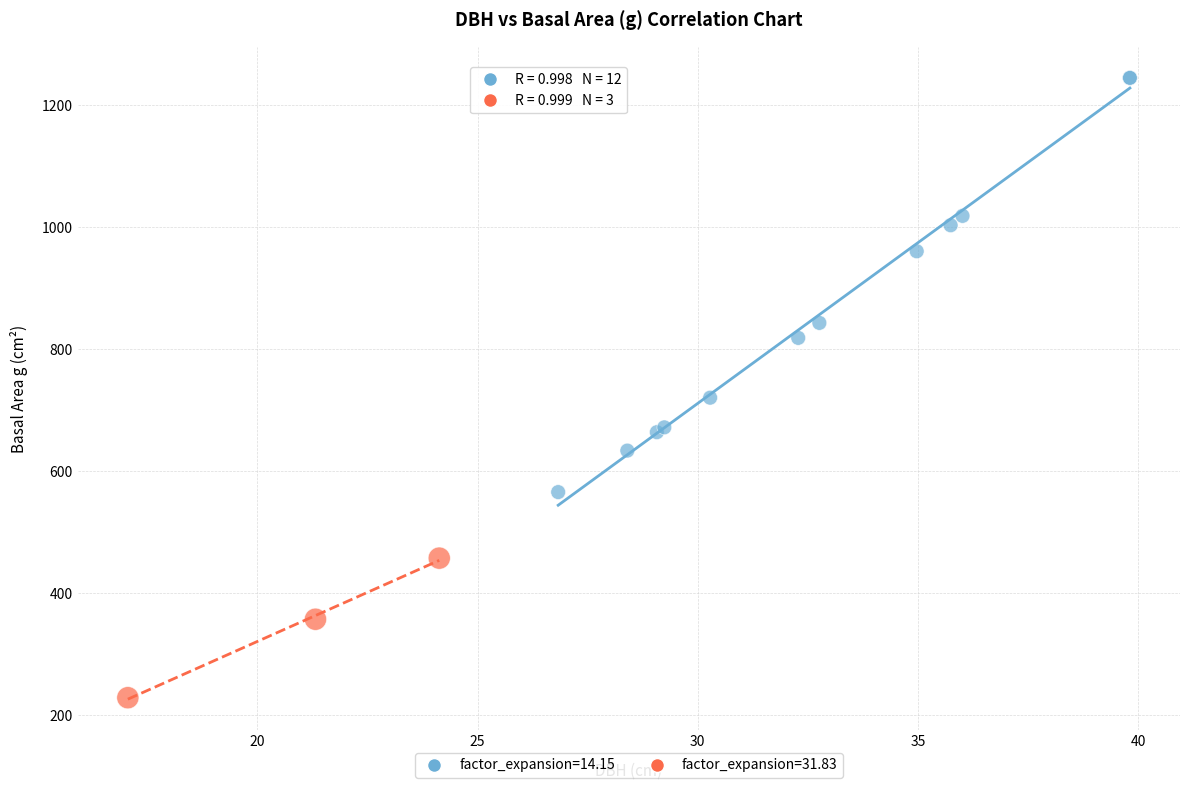

Which series contains the lowest Y value?

factor_expansion=31.83